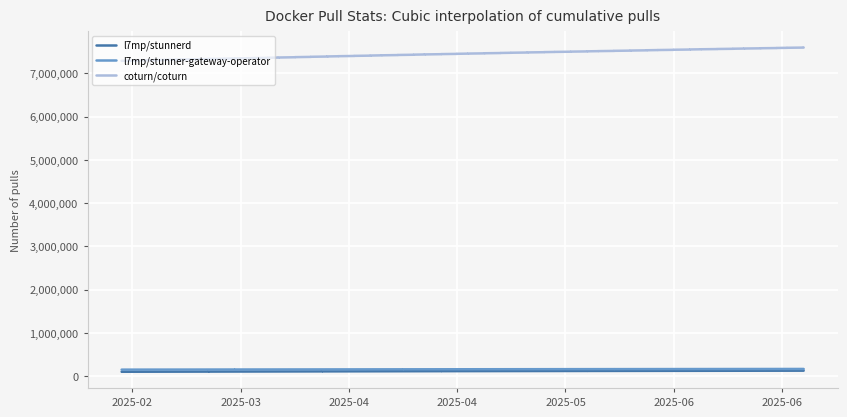

Is this an area chart (filled region under the line)?

No